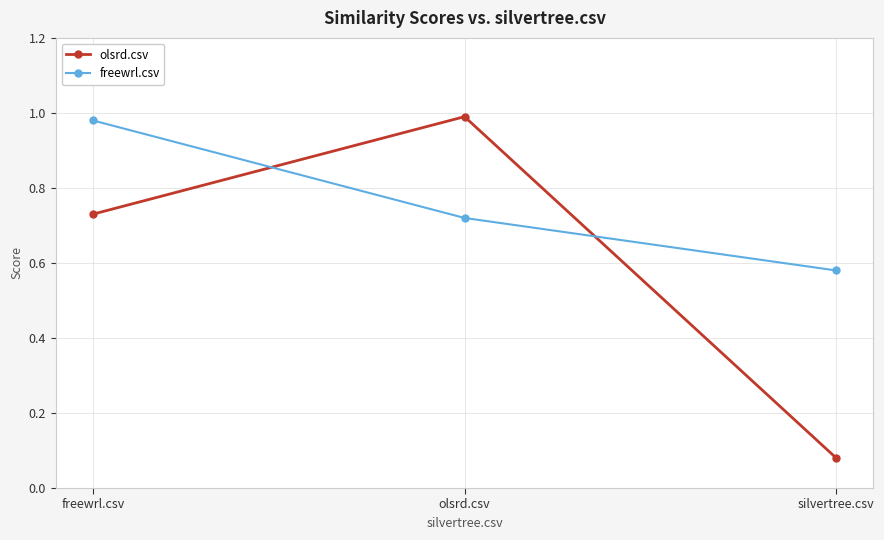

What is the difference between the maximum and minimum values in the olsrd.csv series?

0.9